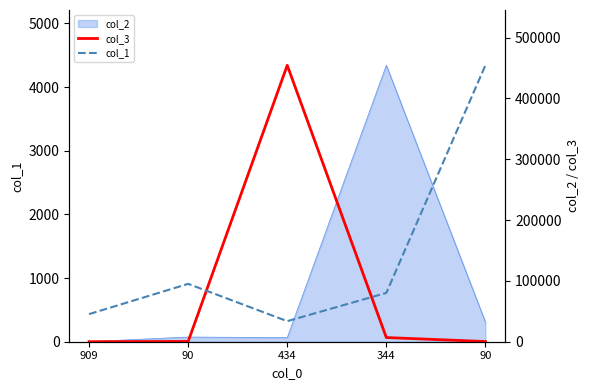

Is the value of col_1 at 909 greater than the value of col_3 at 90?

Yes